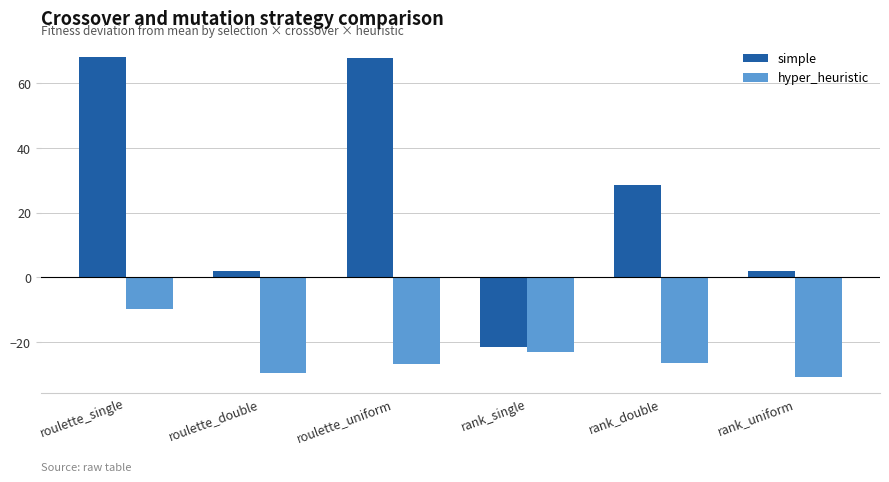

List the series in order of their peak value, lowest first.

hyper_heuristic, simple